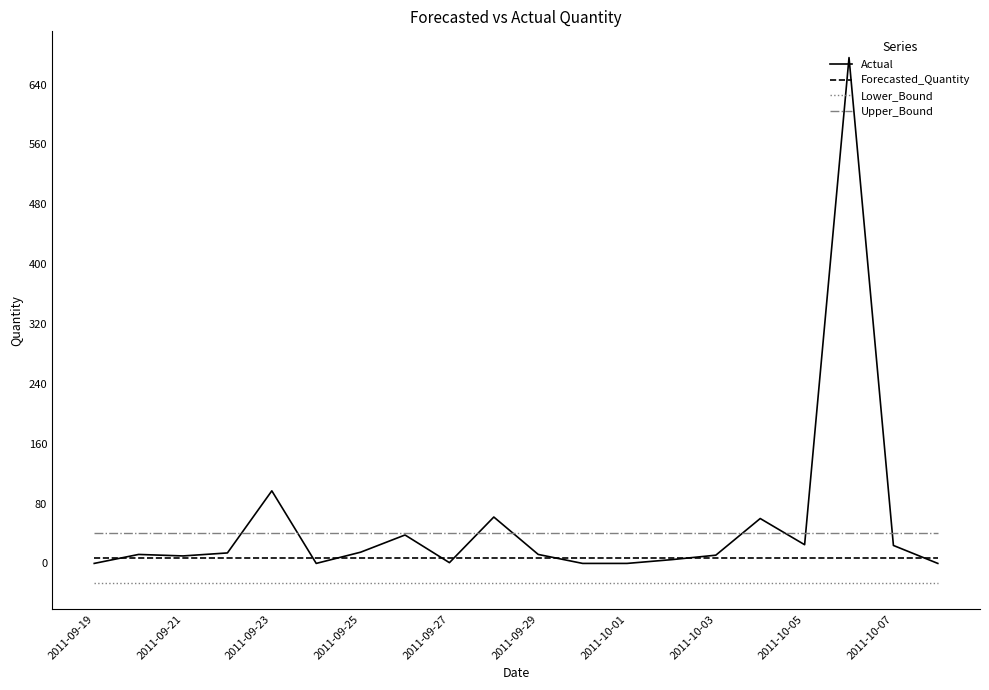

What is the highest value of the Actual series?

676.0